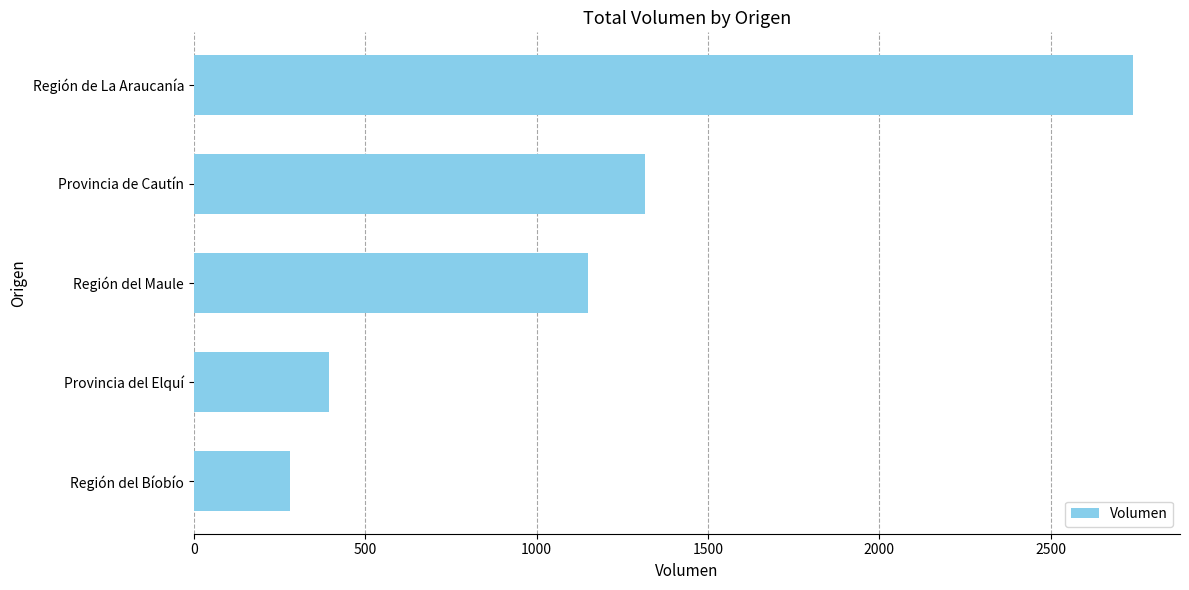

What is the average value?

1176